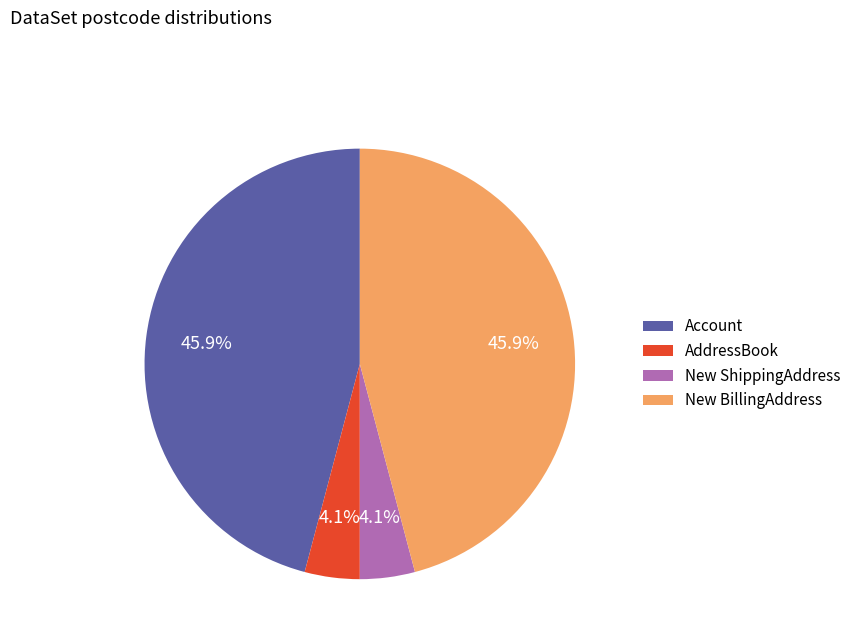

Is it true that Account is 46% of the pie?

True